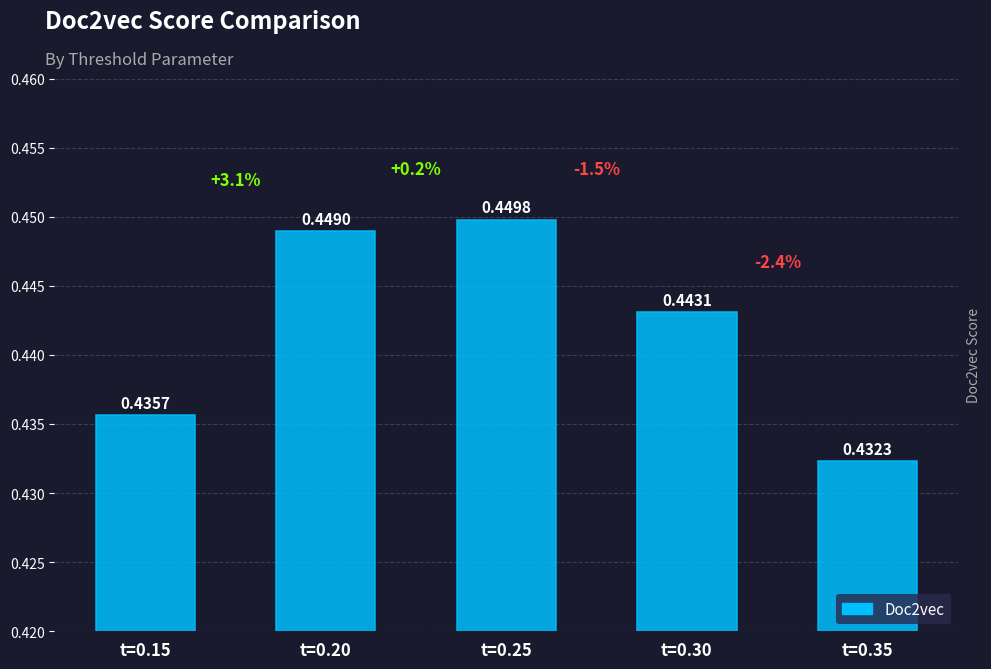

Which label corresponds to the smallest value in the chart?

t=0.35